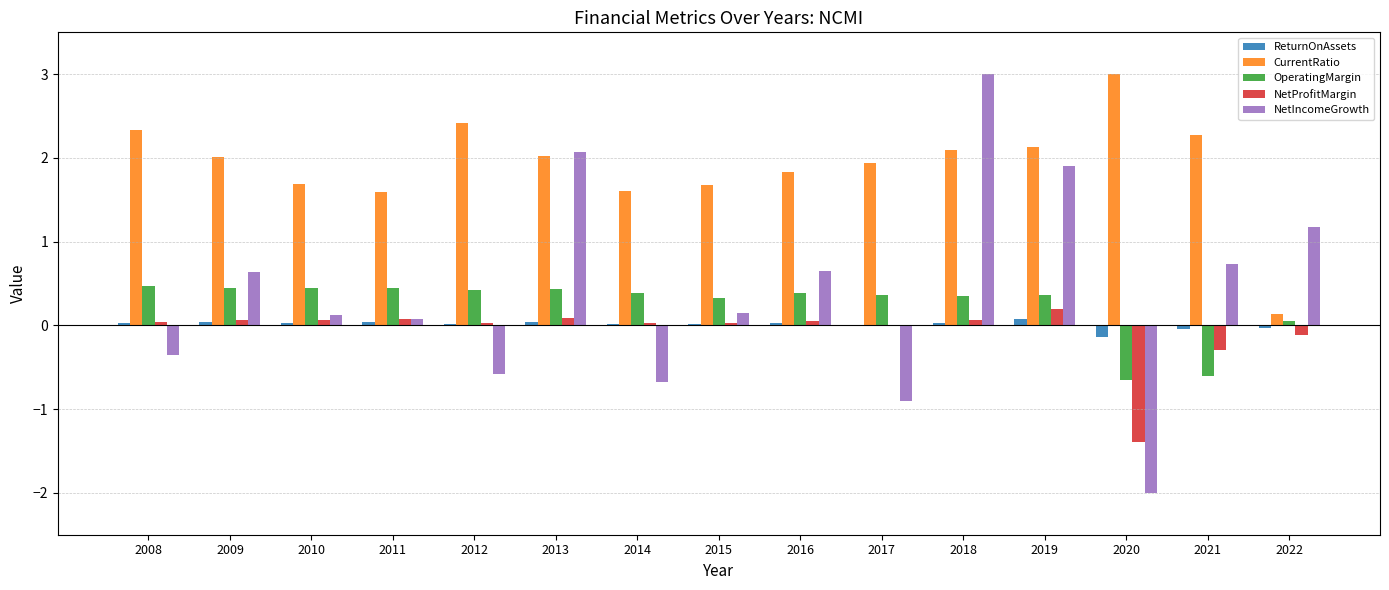

What is the maximum value shown in the chart?

3.0